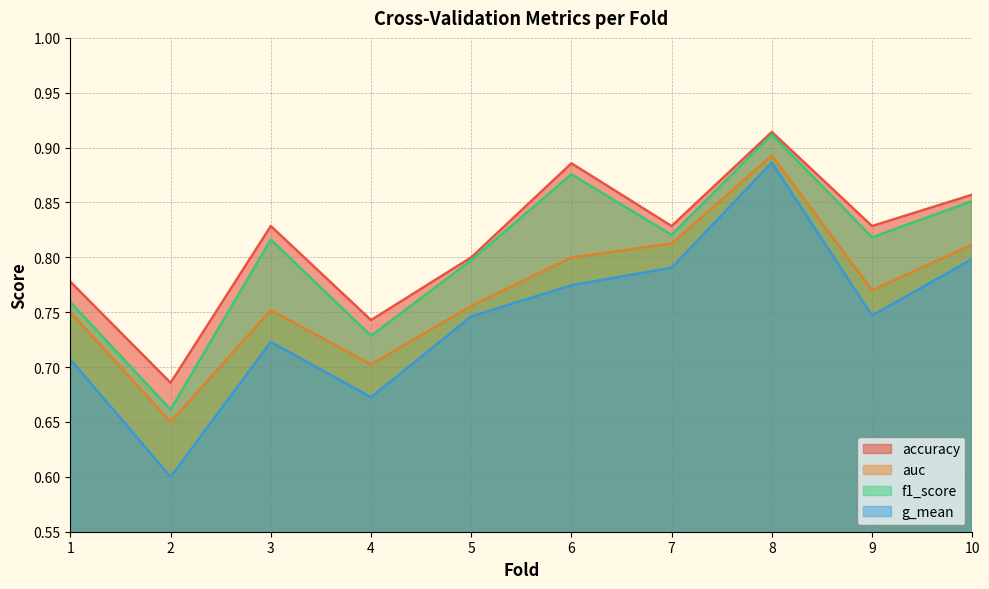

What is the greatest value displayed?

0.9